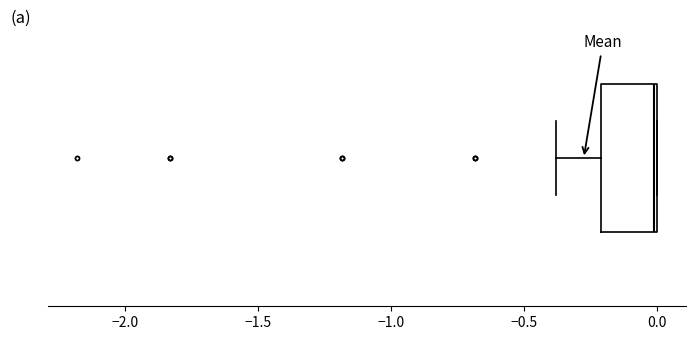

Read this box plot against the x-axis: the position of the median line, the range covered by the box, and the ends of both whiskers. The values are not printed on the chart, so give them approximately, as read against the axis.

median 0.0, box -0.2 to 0.0, whiskers -0.4 to 0.0